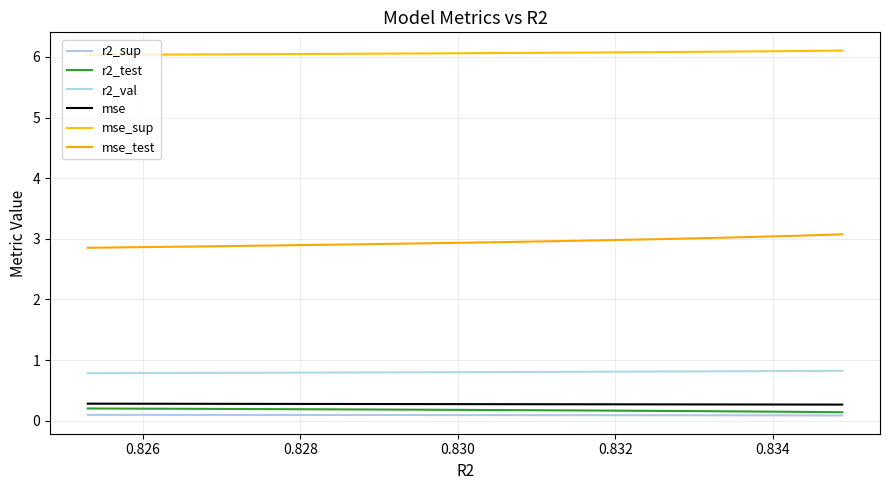

What is the maximum value shown in the chart?

6.1